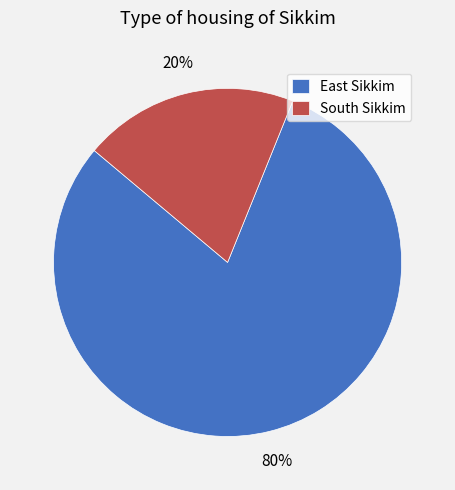

To the nearest percent, what is the average slice percentage?

50%